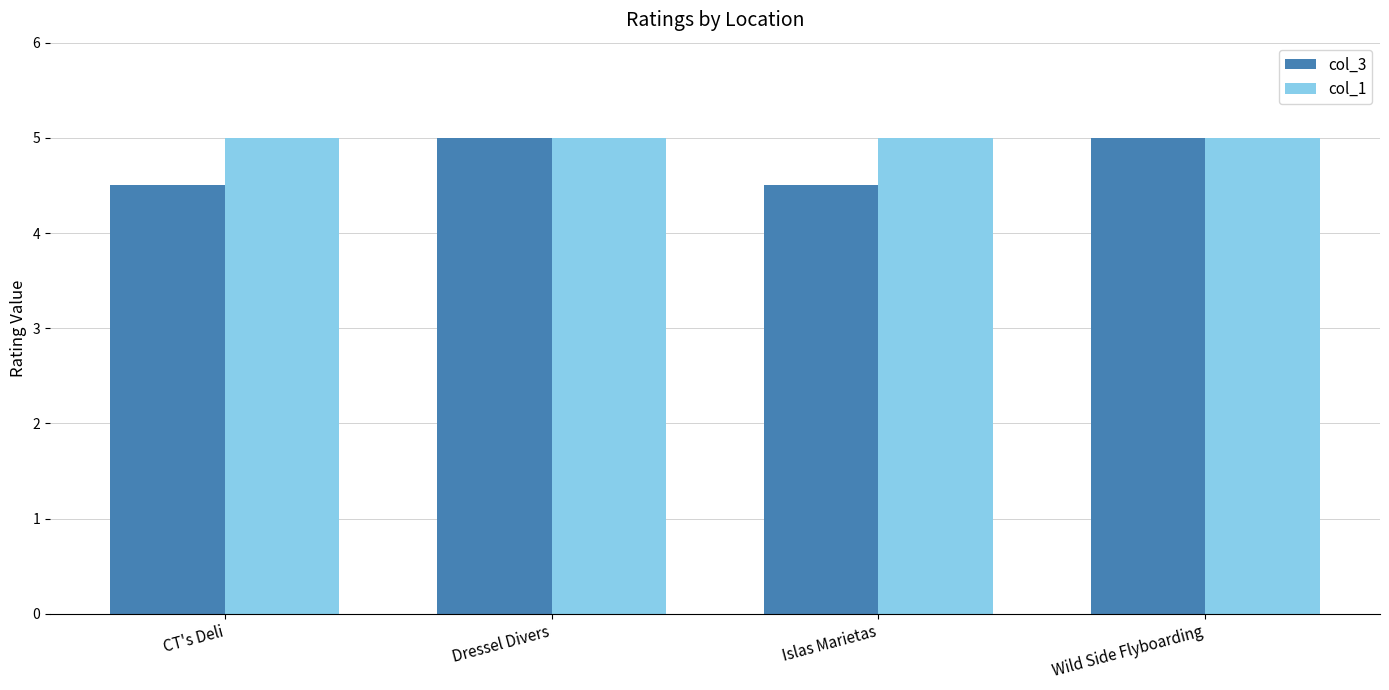

What is the sum of all col_3 values?

19.0